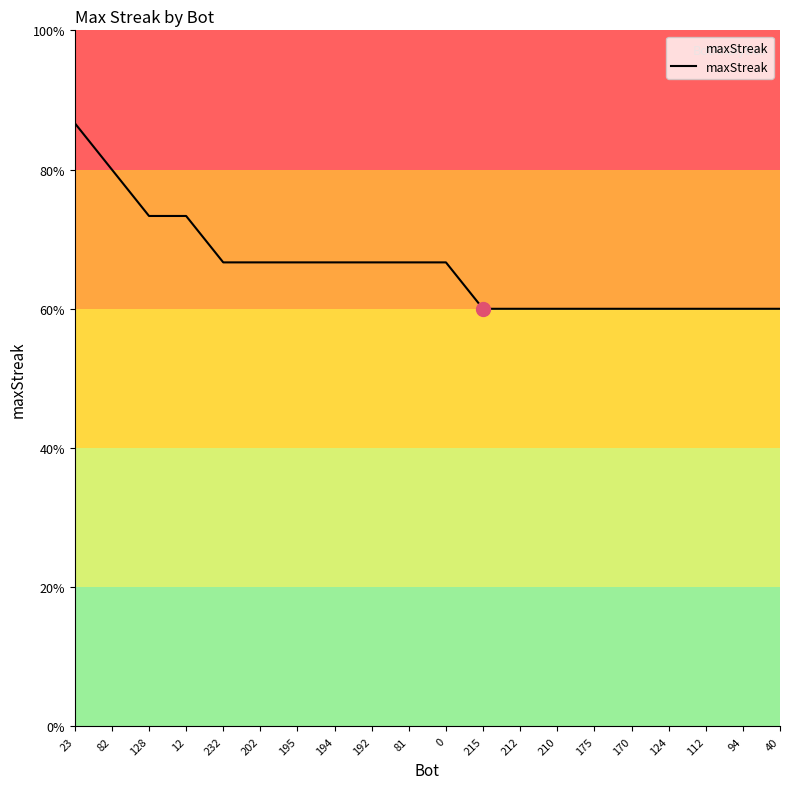

What is the label of the 2nd point from the right?

94